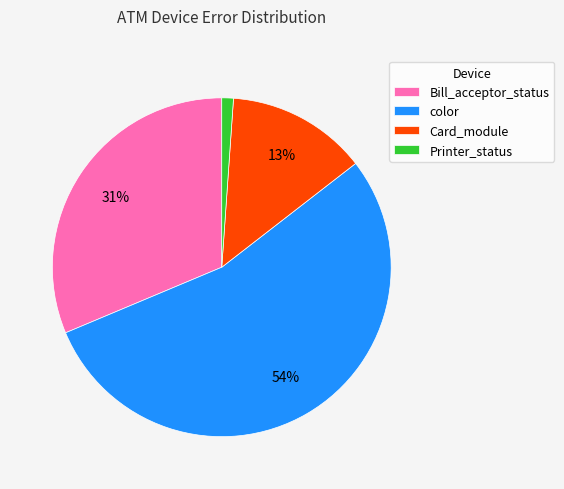

Is there a majority slice in this chart?

Yes